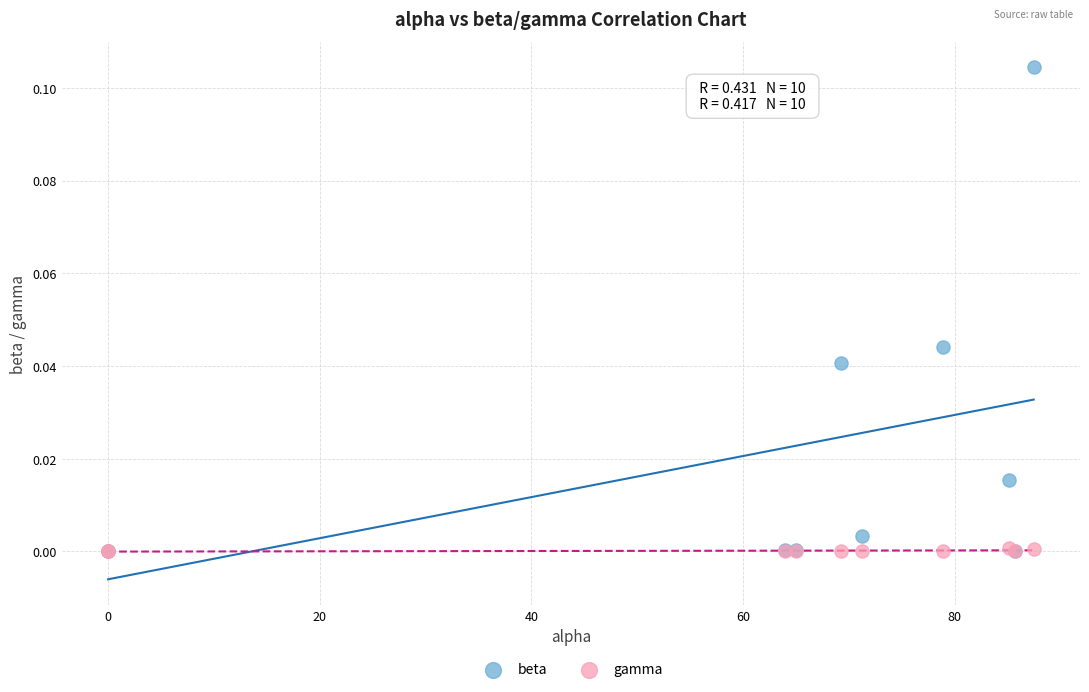

What are all the series names shown in the legend?

beta, gamma